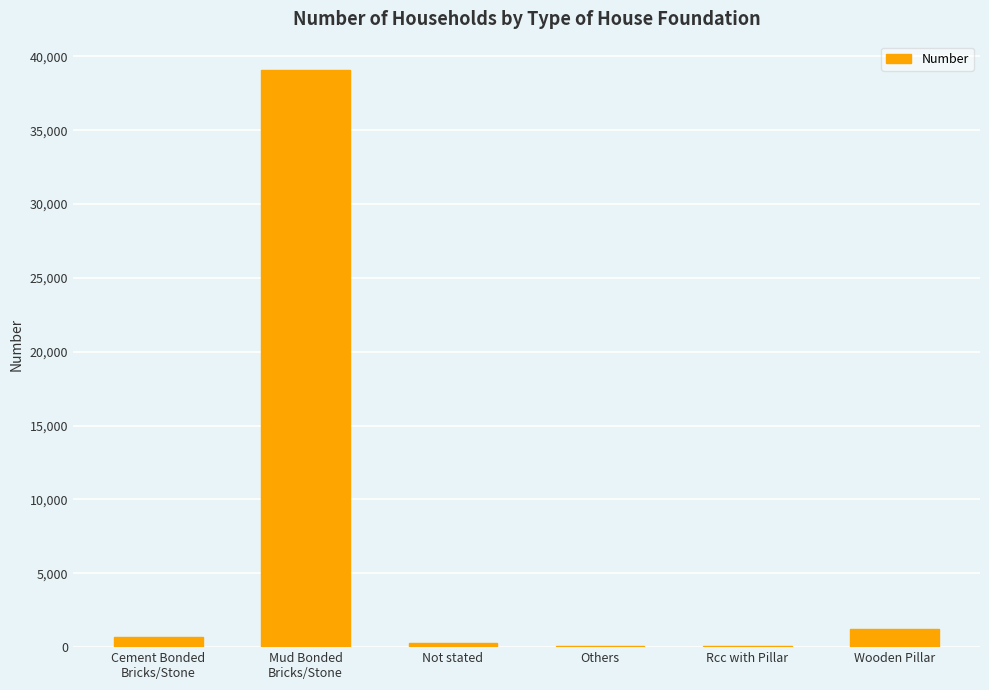

What is the maximum value shown in the chart?

39049